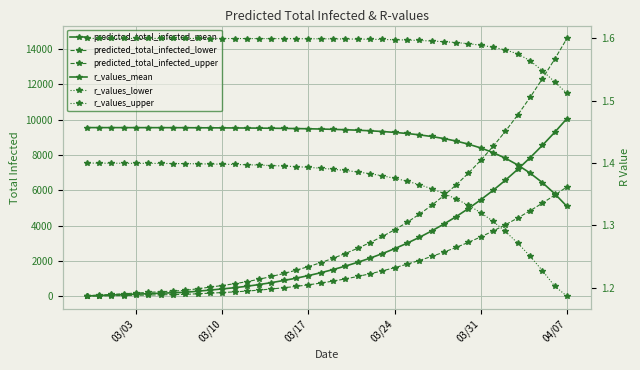

How many lines are shown in the chart?

6